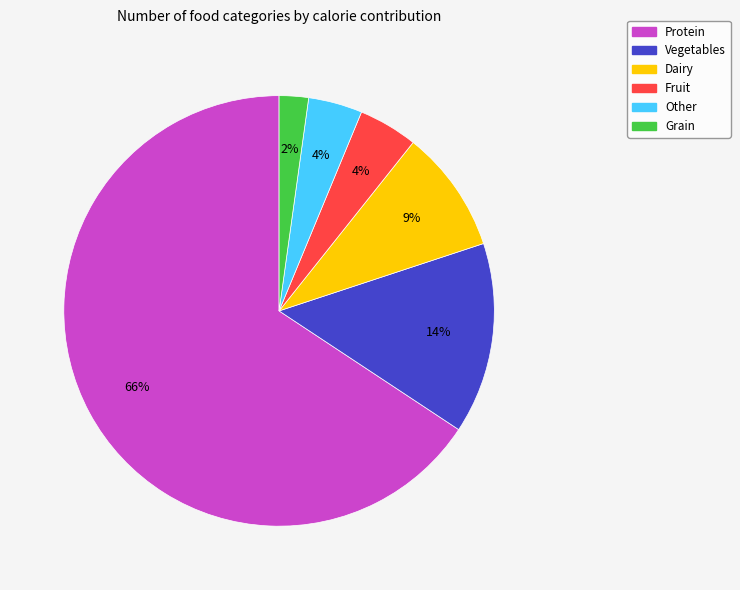

Which slice is the largest?

Protein